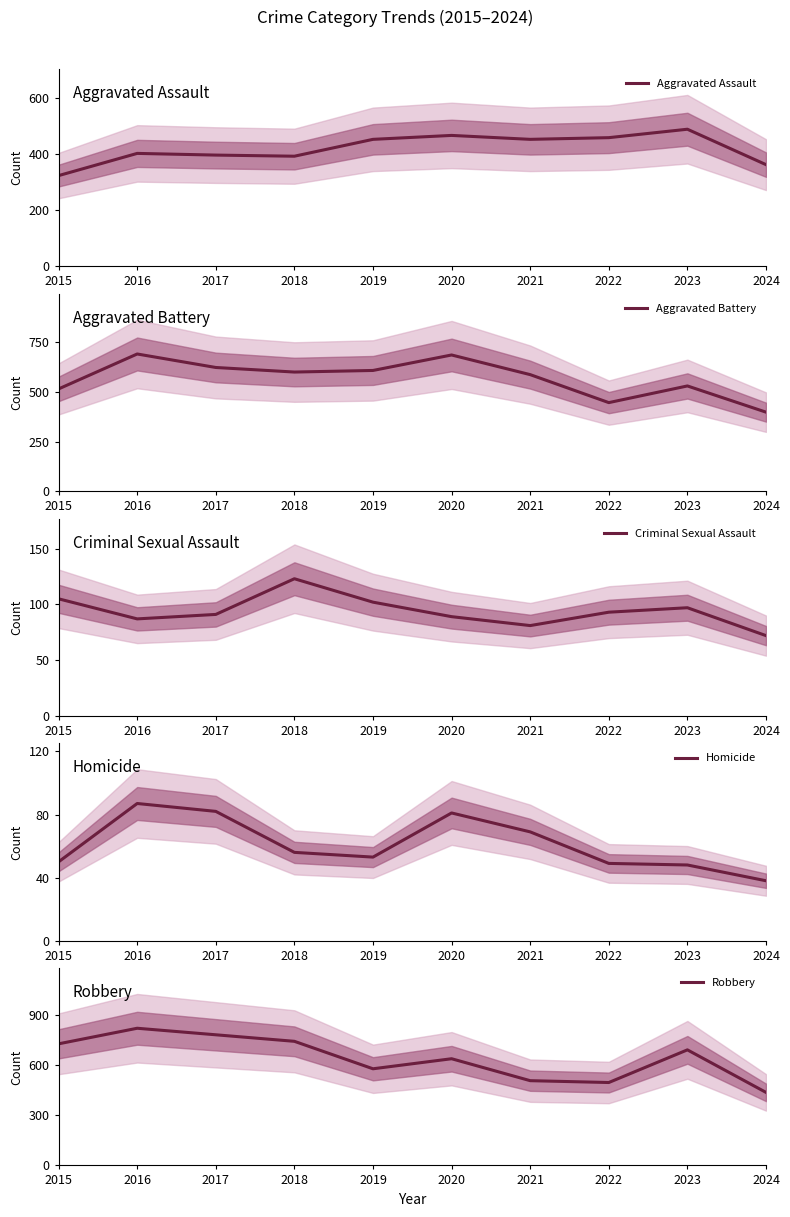

At which category is the sum across all series the highest?

2016